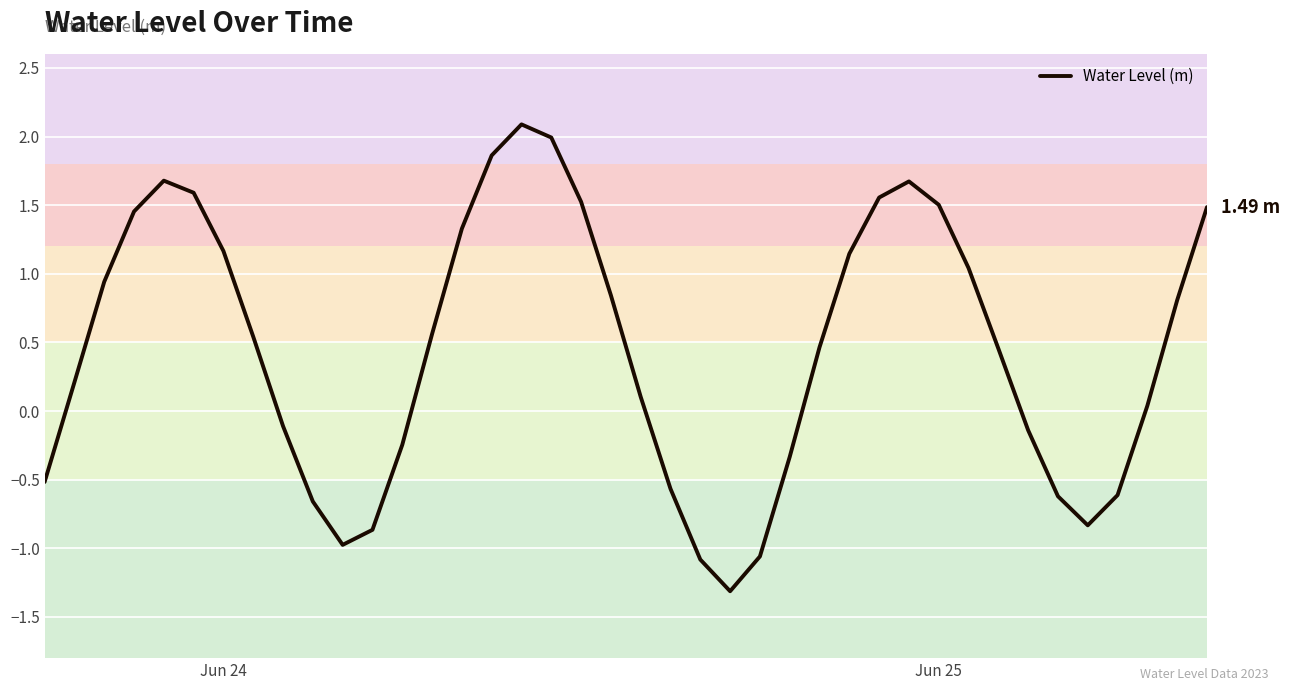

What is the difference between the maximum and minimum values?

3.4